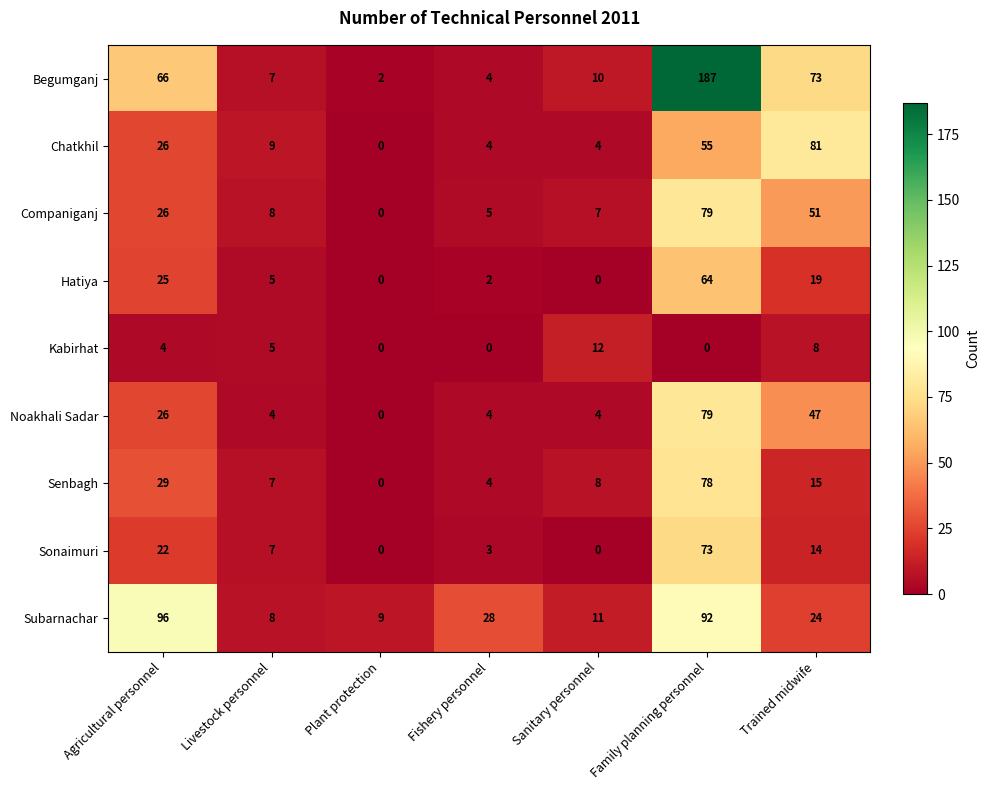

What is the total value across all series at Fishery personnel?

54